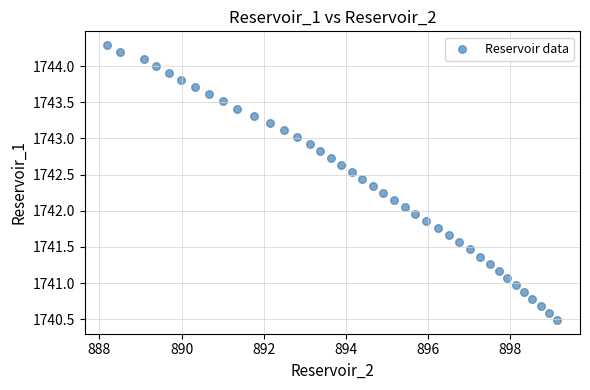

What is the range of X values (max minus min)?

11.0